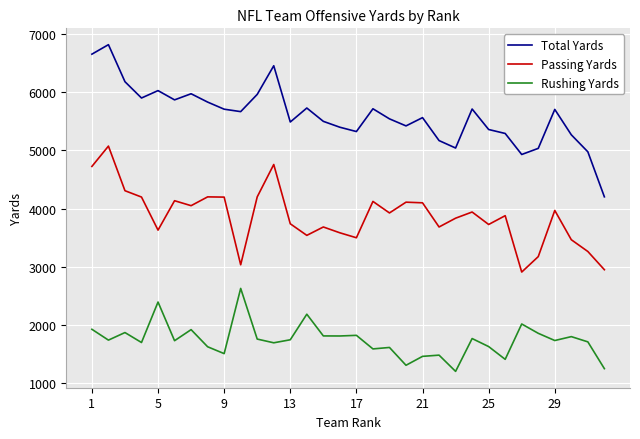

What is the difference between the maximum and minimum values in the Passing Yards series?

2163